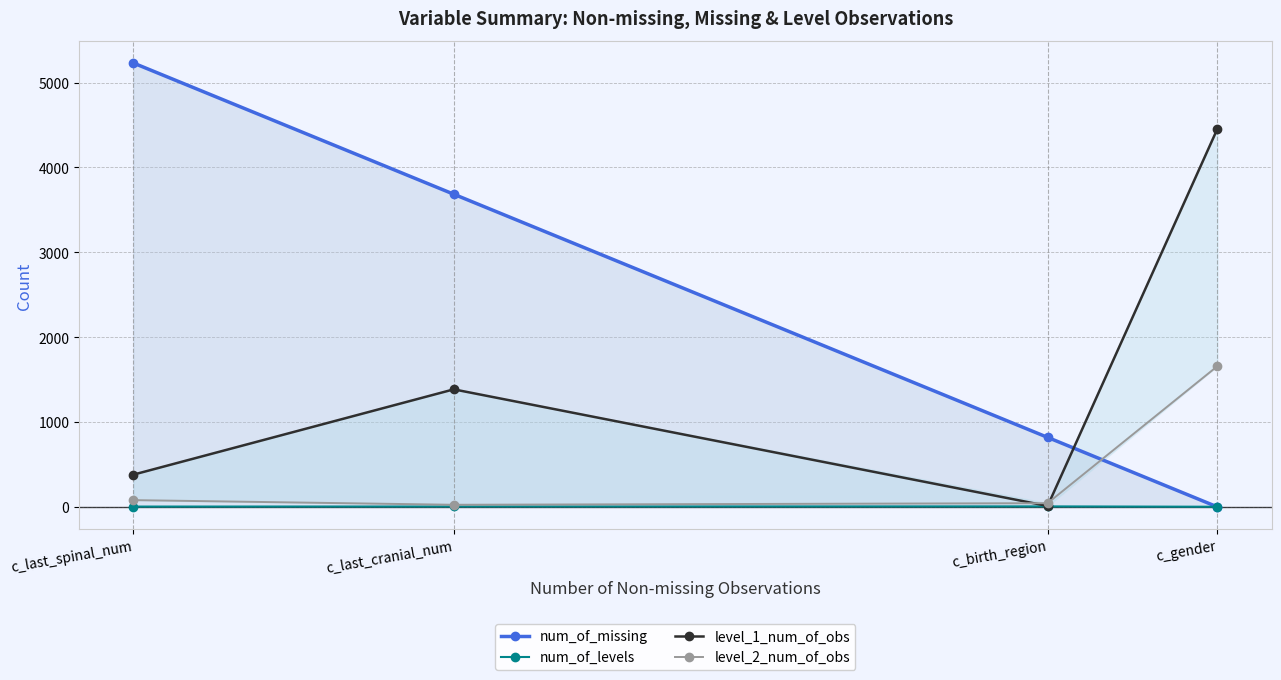

Reading left to right, what are all the values shown in this chart?

num_of_missing: c_gender=0	c_birth_region=819	c_last_cranial_num=3684	c_last_spinal_num=5230
num_of_levels: c_gender=2	c_birth_region=6	c_last_cranial_num=5	c_last_spinal_num=4
level_1_num_of_obs: c_gender=4454	c_birth_region=11	c_last_cranial_num=1385	c_last_spinal_num=380
level_2_num_of_obs: c_gender=1658	c_birth_region=44	c_last_cranial_num=25	c_last_spinal_num=80